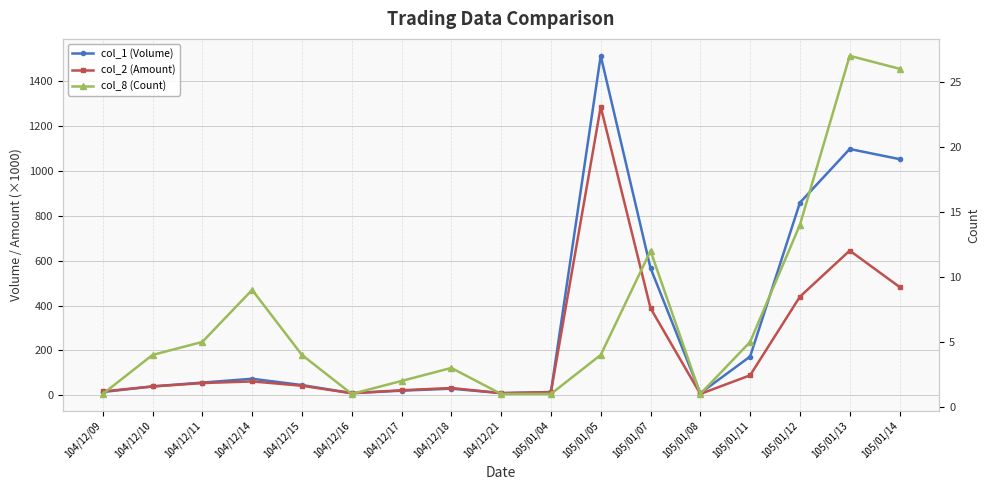

What is the average value of the col_8 (Count) series?

7.1